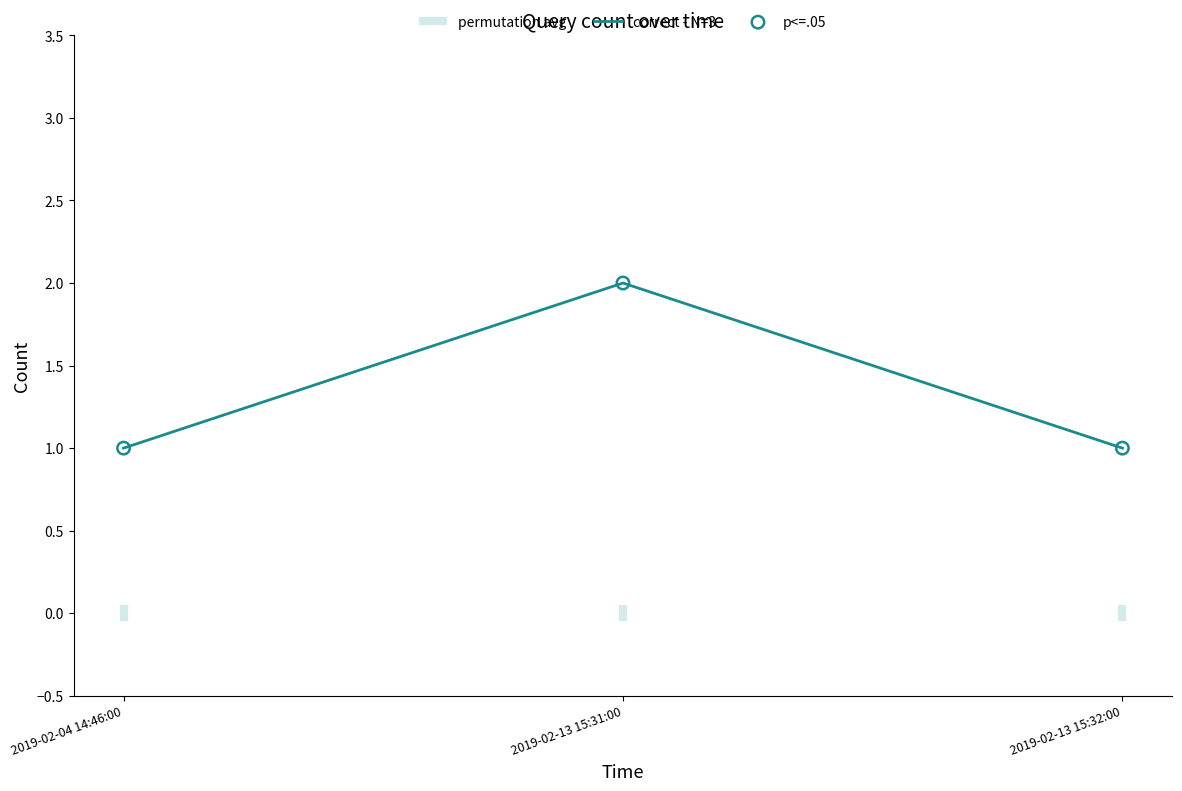

At which category is the sum across all series the highest?

2019-02-13 15:31:00